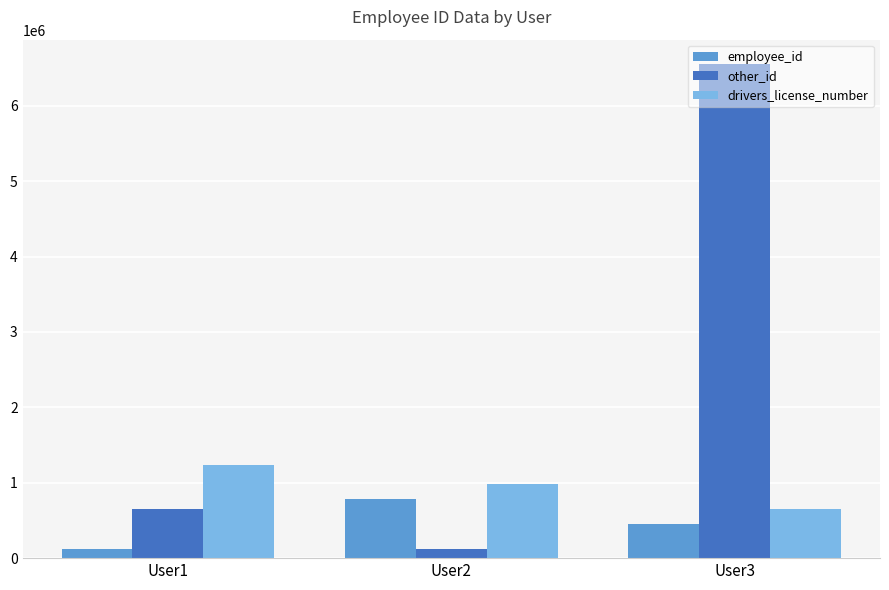

What is the sum of all drivers_license_number values?

2879845